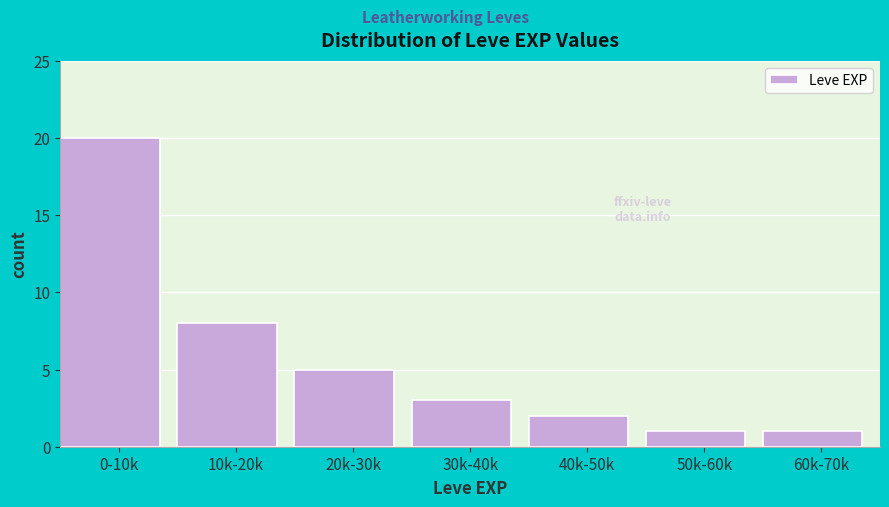

Reading left to right, transcribe all the data shown in this chart.

0-10k=20	10k-20k=8	20k-30k=5	30k-40k=3	40k-50k=2	50k-60k=1	60k-70k=1